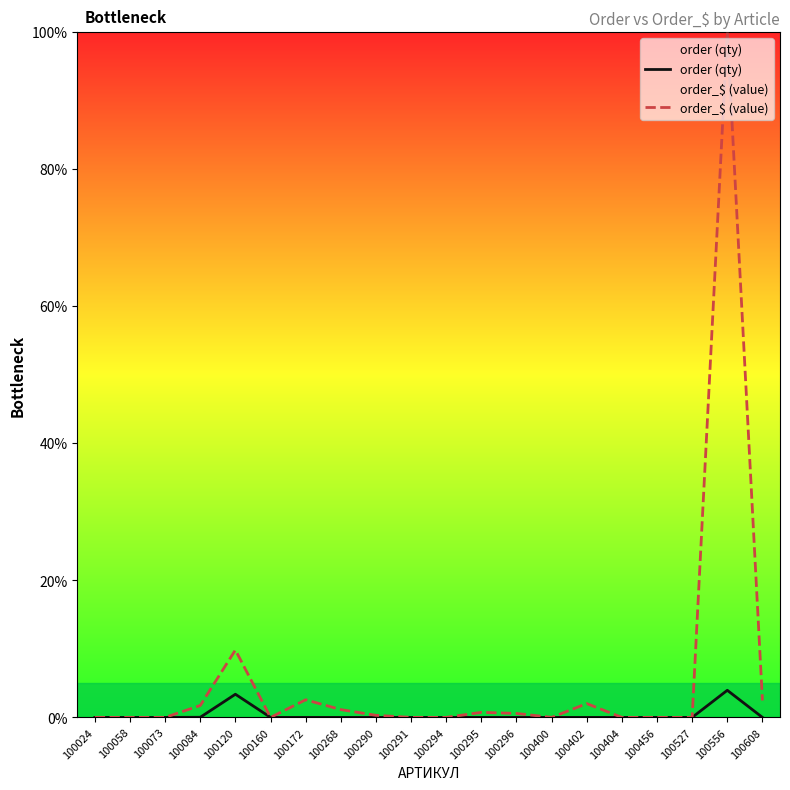

How many interior local peaks does the order_$ (value) series have?

5